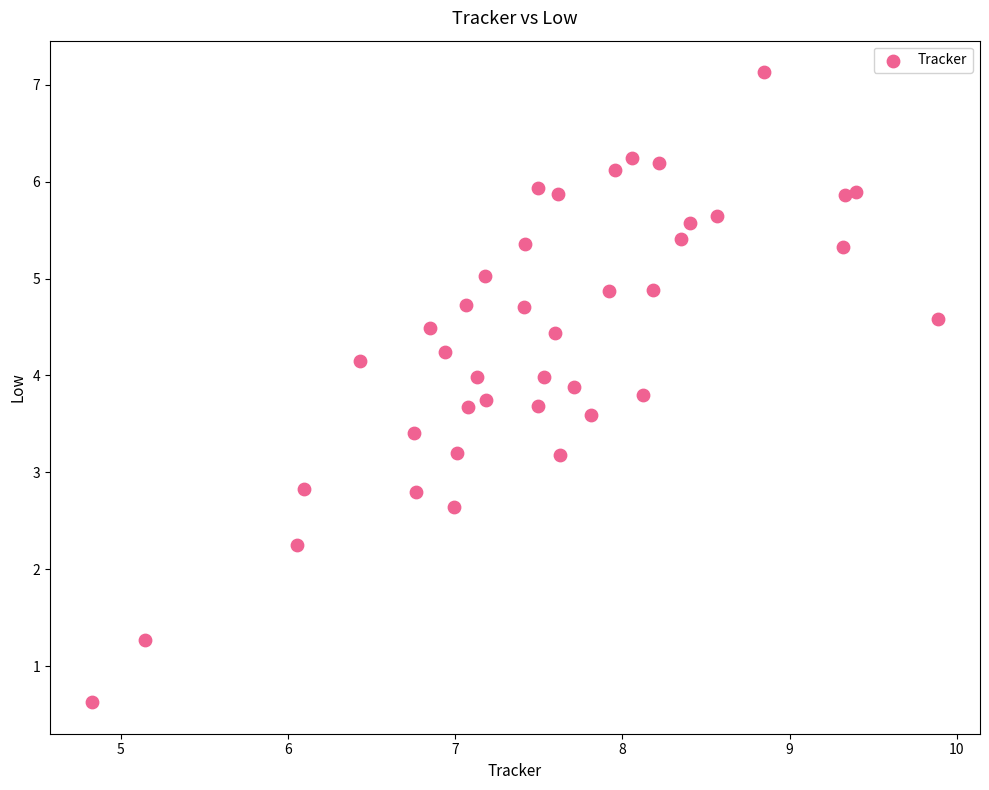

What is the range of Y values (max minus min)?

6.5